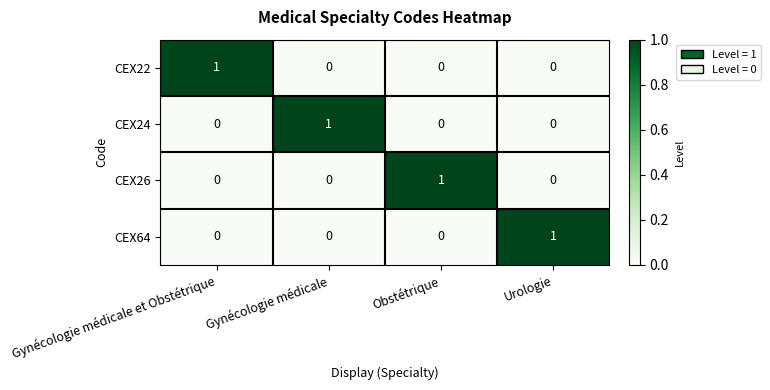

True or false: CEX24 has a value of 1 at Obstétrique.

False